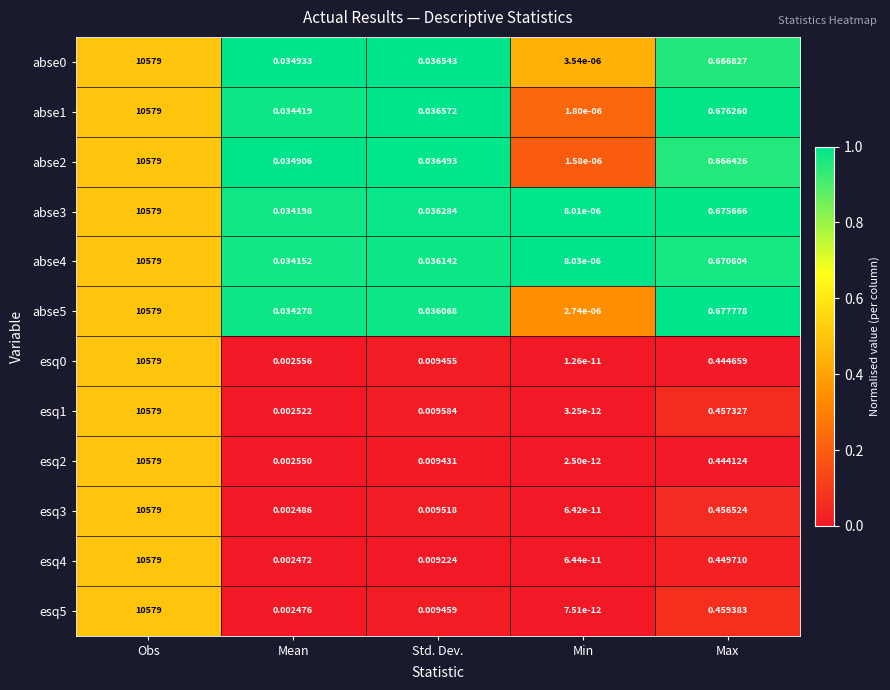

At which category is the sum across all series the highest?

Obs